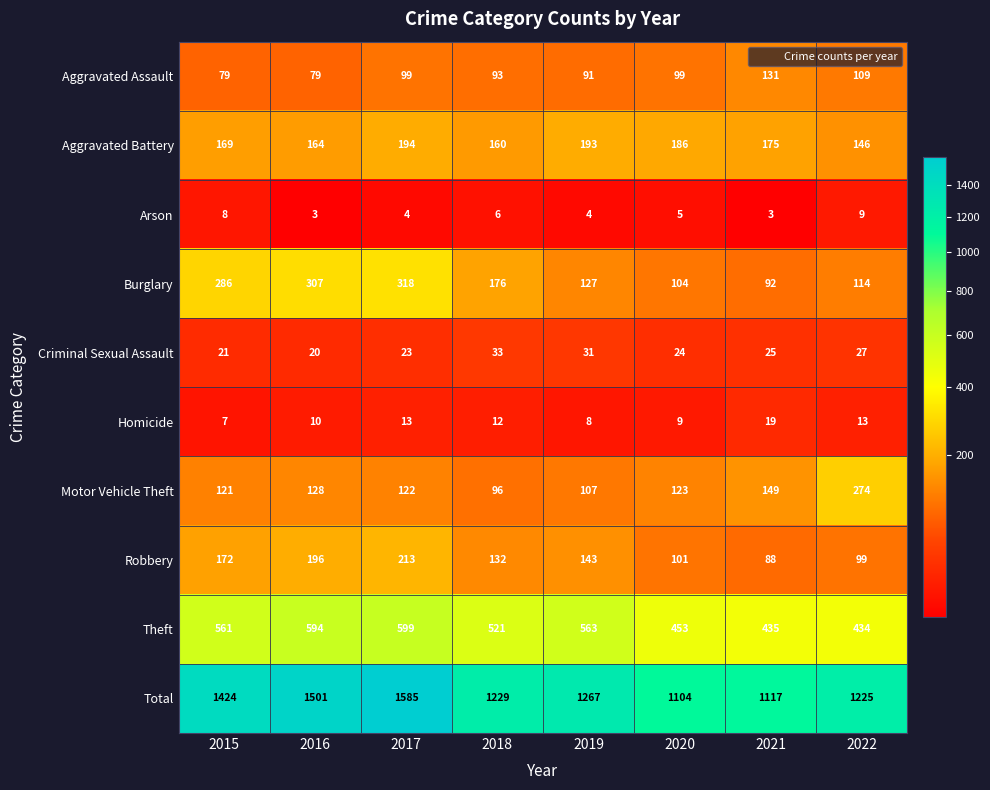

At which label does Robbery first exceed 143?

2015